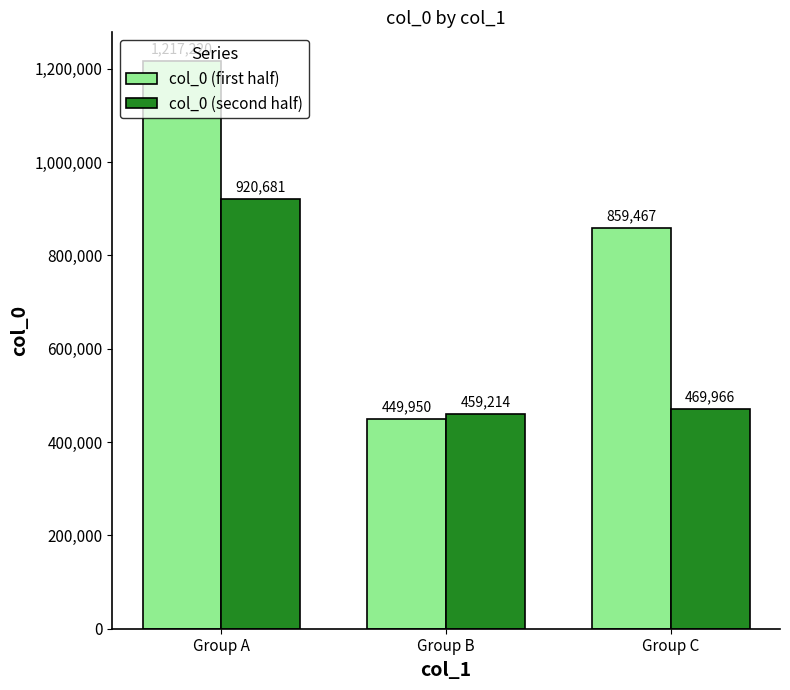

What is the minimum value shown in the chart?

449950